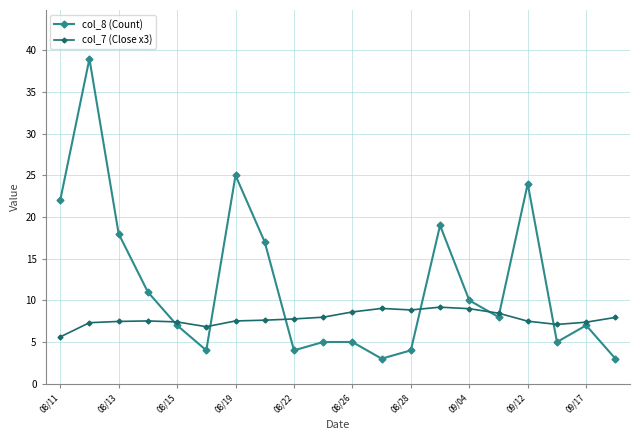

List the series in order of their peak value, highest first.

col_8 (Count), col_7 (Close x3)